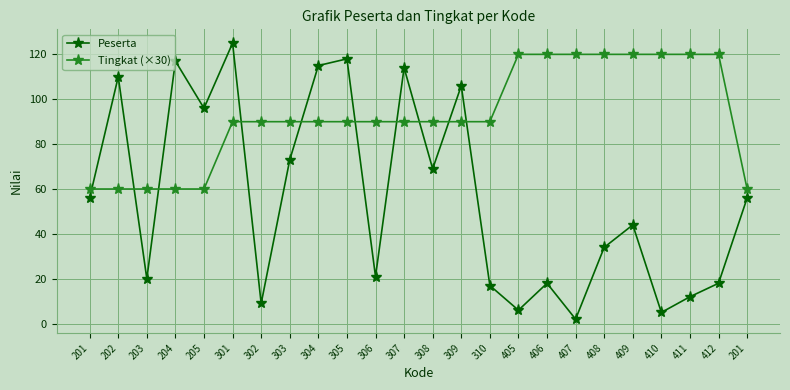

Does the chart have visible grid lines?

Yes